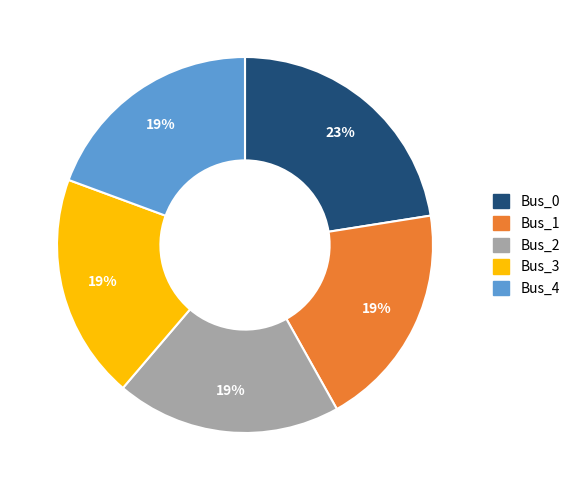

What is the largest slice in the pie chart?

Bus_0